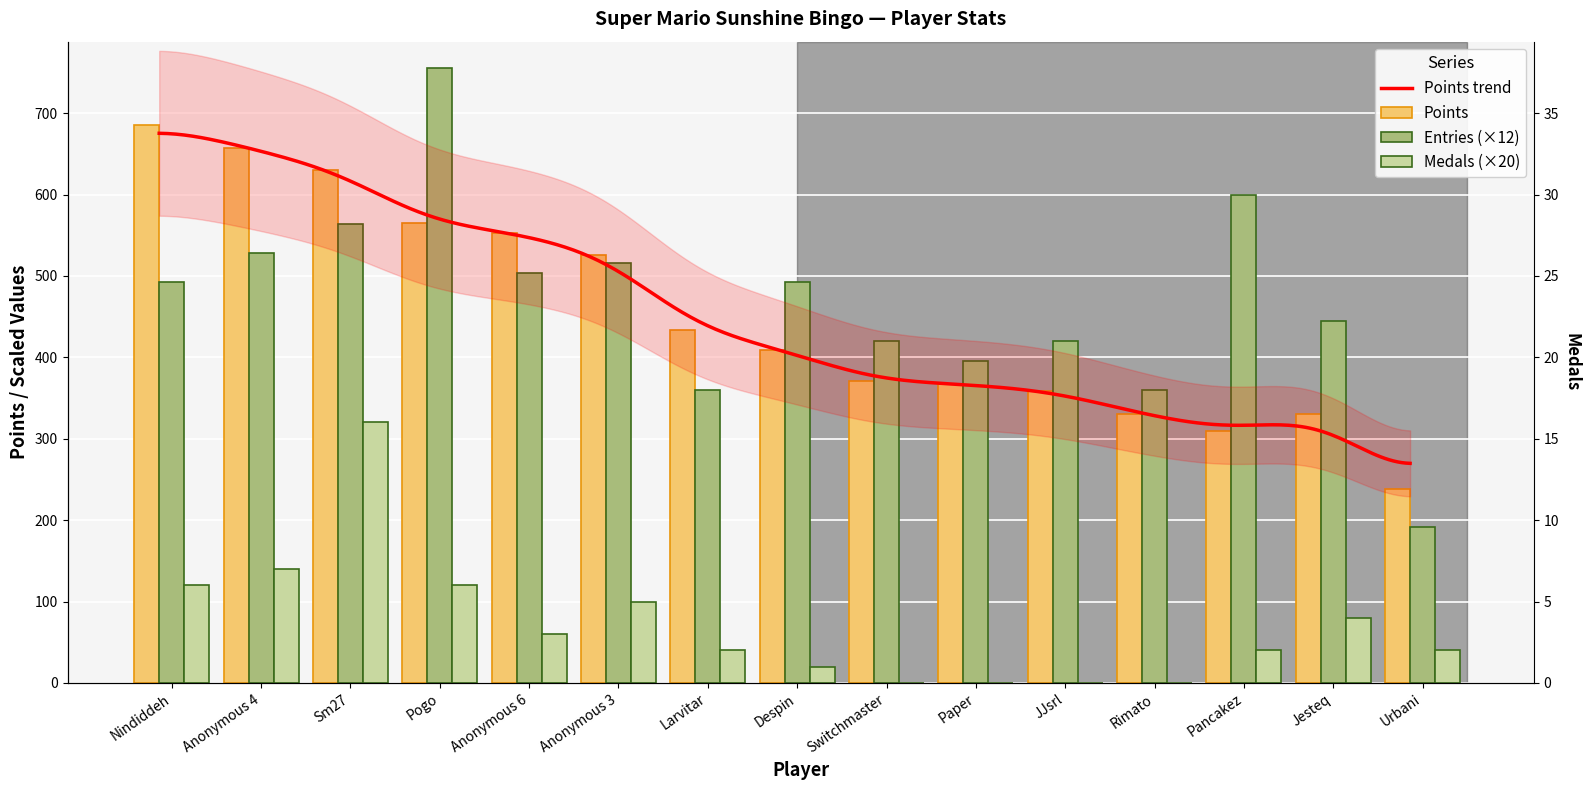

True or false: Points has a value of 434 at Larvitar.

True